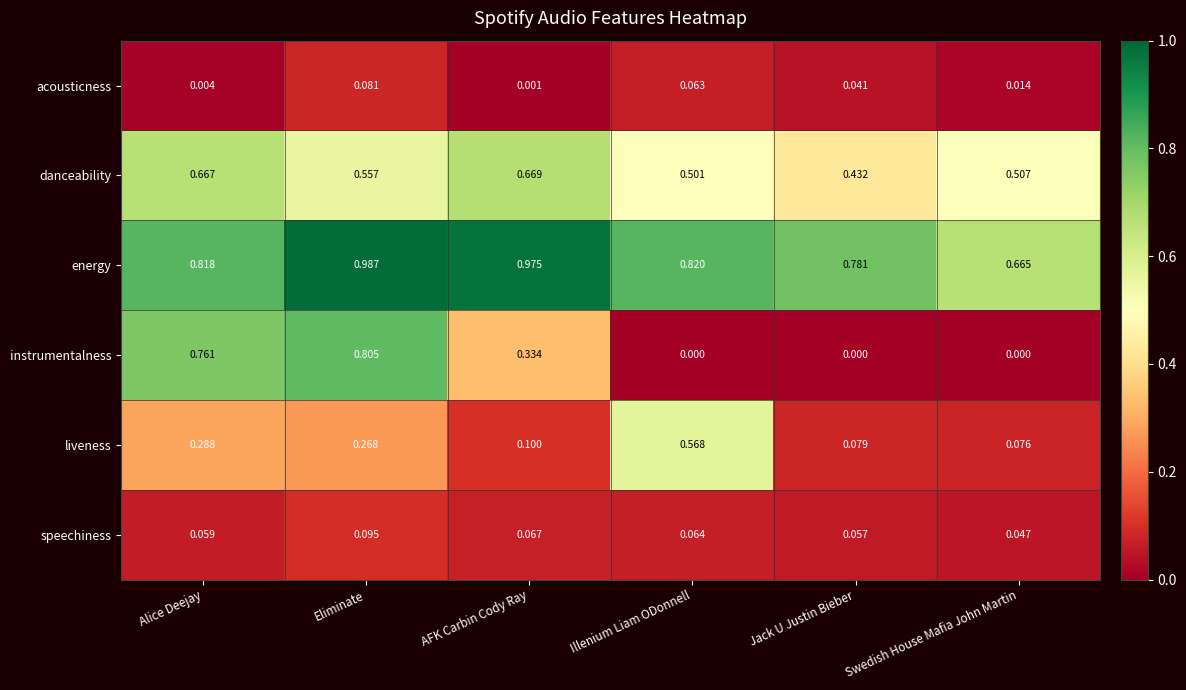

Rank the series by their maximum value, from highest to lowest.

energy, instrumentalness, danceability, liveness, speechiness, acousticness